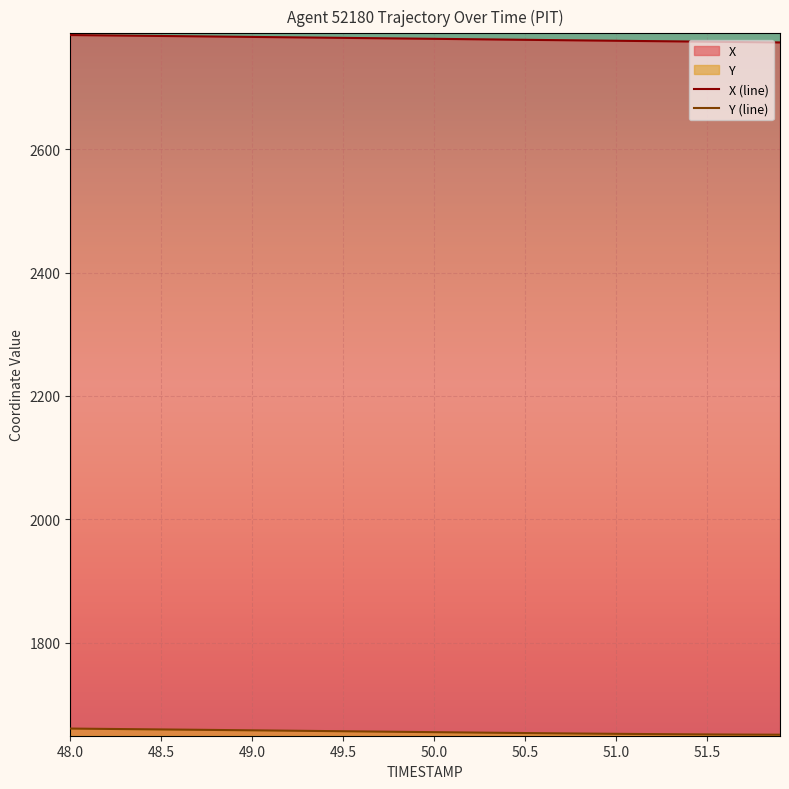

List the series in order of their overall mean, lowest first.

Y (line), X (line)